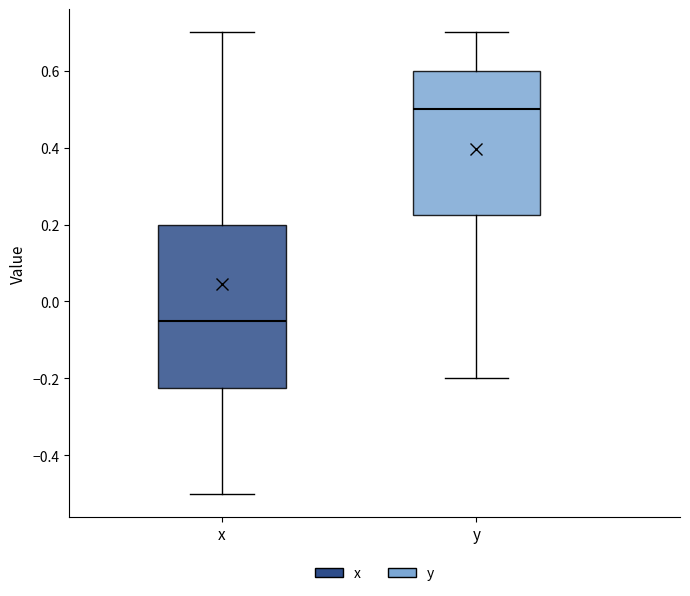

Reading left to right, read every box against the y-axis: the position of its median line, the range the box covers, and the ends of its whiskers. The values are not printed on the chart, so give them approximately, as read against the axis.

x: median -0.04, box -0.22 to 0.20, whiskers -0.50 to 0.70
y: median 0.50, box 0.22 to 0.60, whiskers -0.20 to 0.70